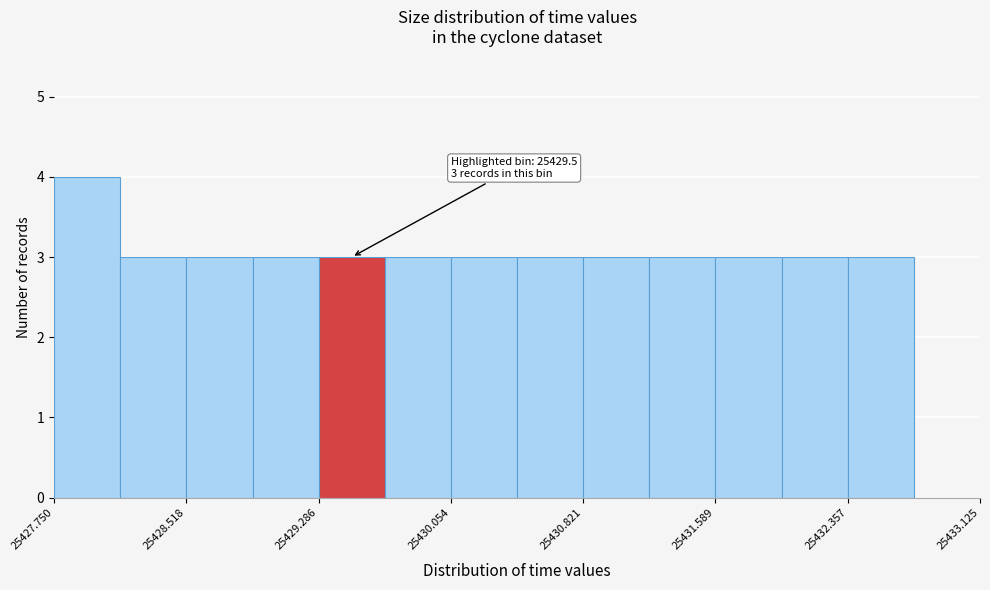

Around what value on the x-axis is the tallest bar? Give the approximate position of its centre, as read against the axis.

25427.9